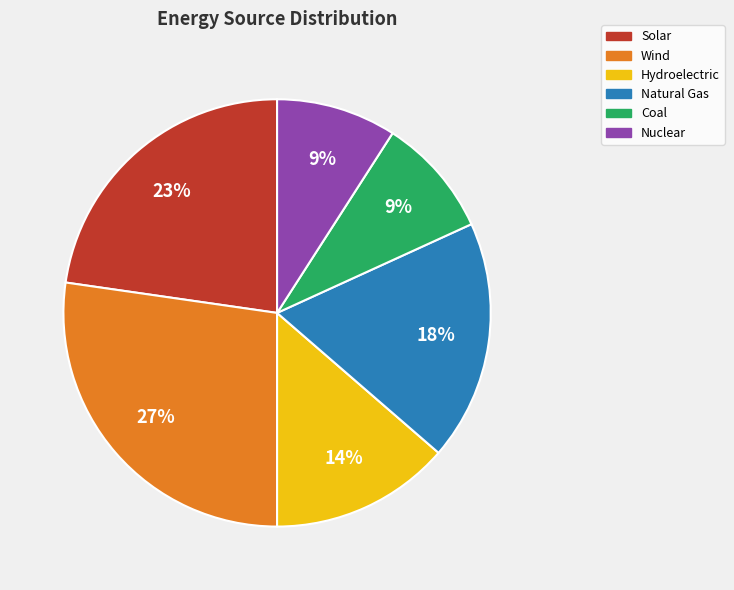

Between Natural Gas and Nuclear, which is larger?

Natural Gas